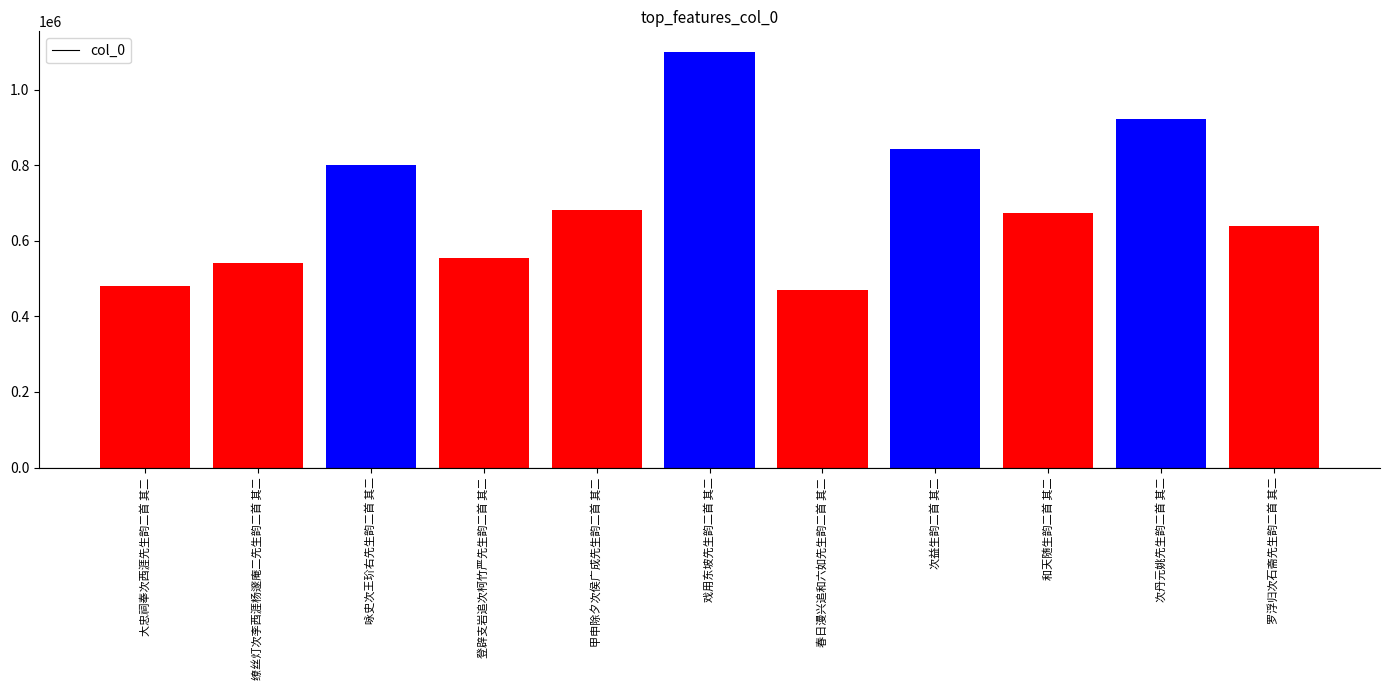

What position from the right is 缭丝灯次李西涯杨邃庵二先生韵二首 其二?

10